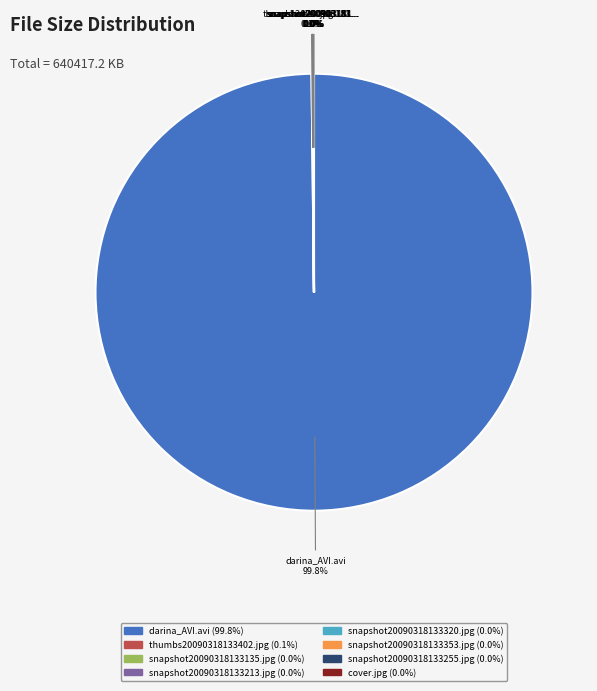

Which slice is the largest?

darina_AVI.avi